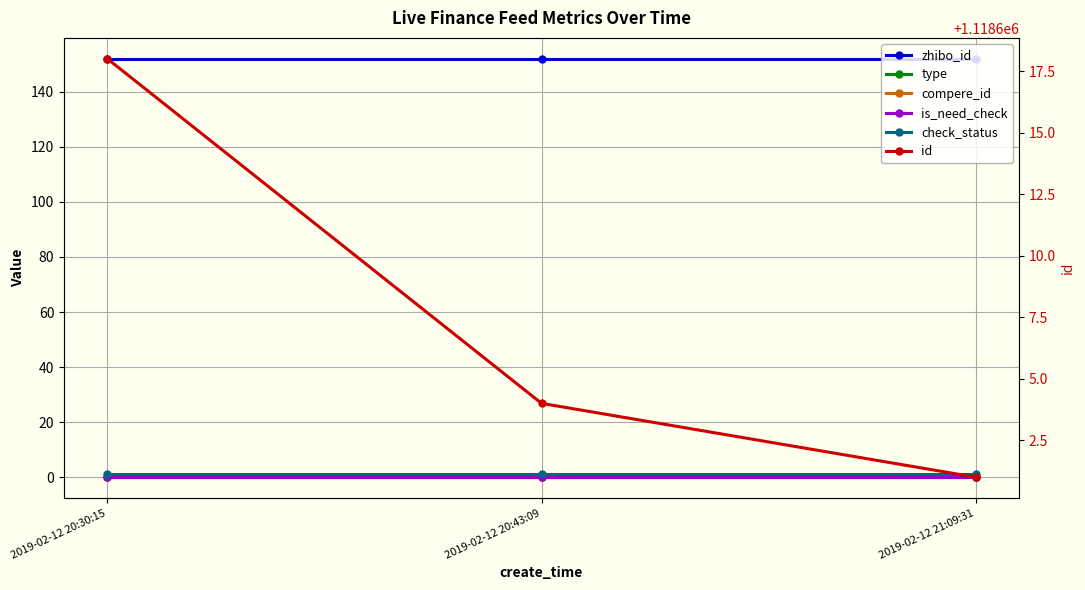

The zhibo_id series shows 152 at 2019-02-12 20:30:15. True or false?

True